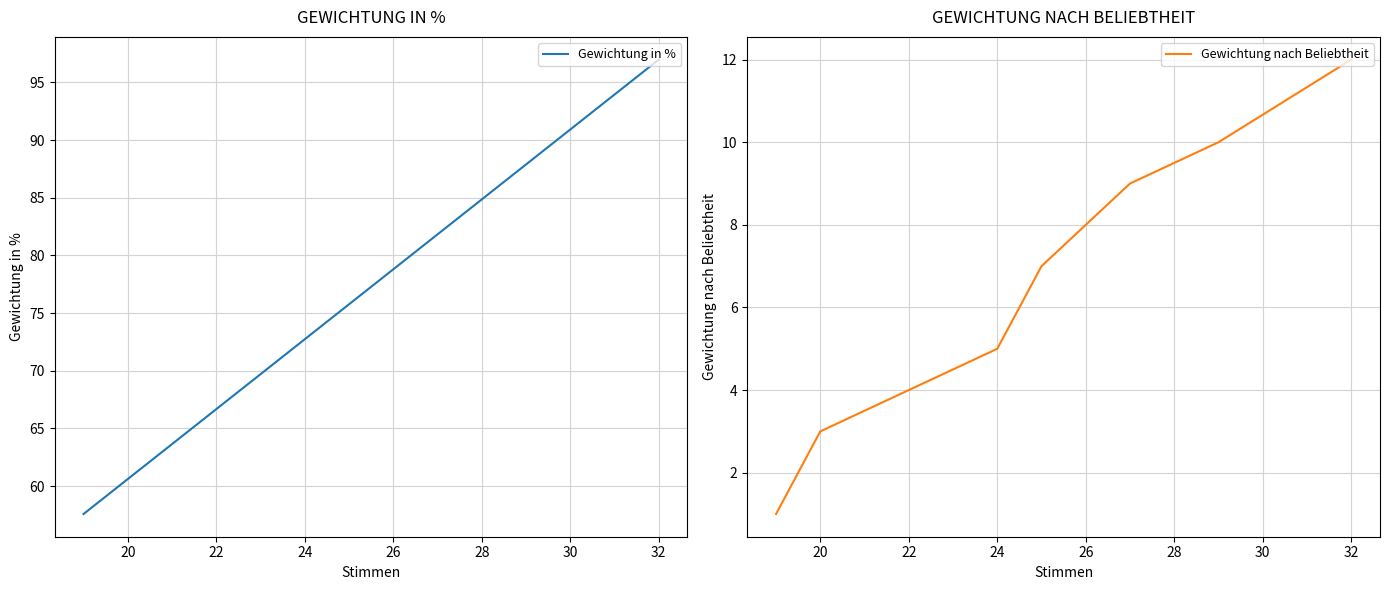

True or false: Gewichtung in % and Gewichtung nach Beliebtheit intersect in this chart.

False